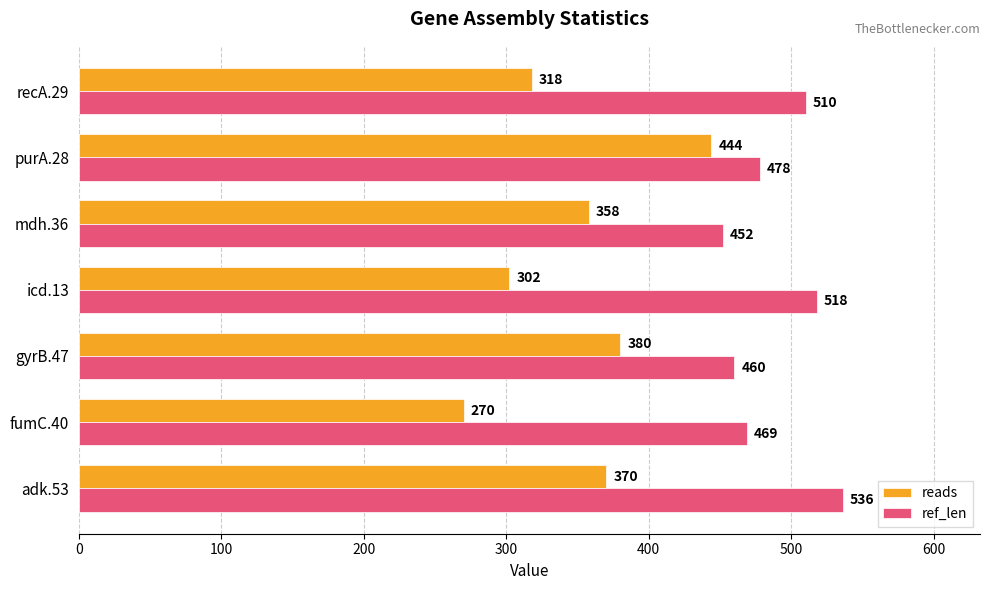

Is it true that ref_len equals 469 at fumC.40?

True